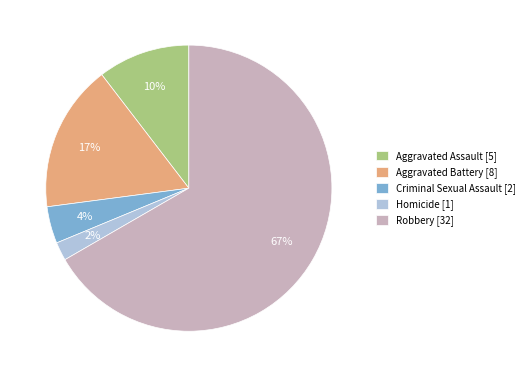

Rank the categories by value from highest to lowest.

Robbery, Aggravated Battery, Aggravated Assault, Criminal Sexual Assault, Homicide